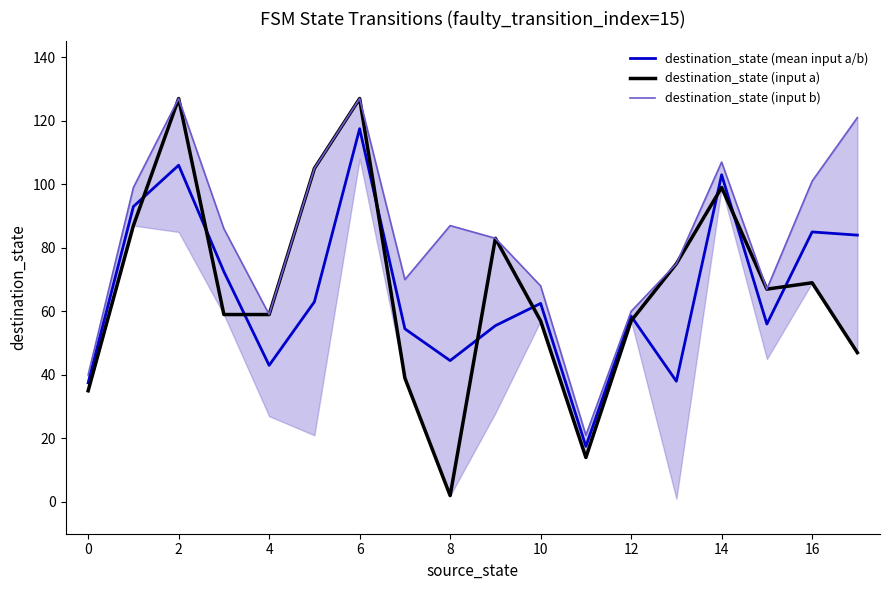

Is it true that destination_state (mean input a/b) equals 58.5 at 12?

True